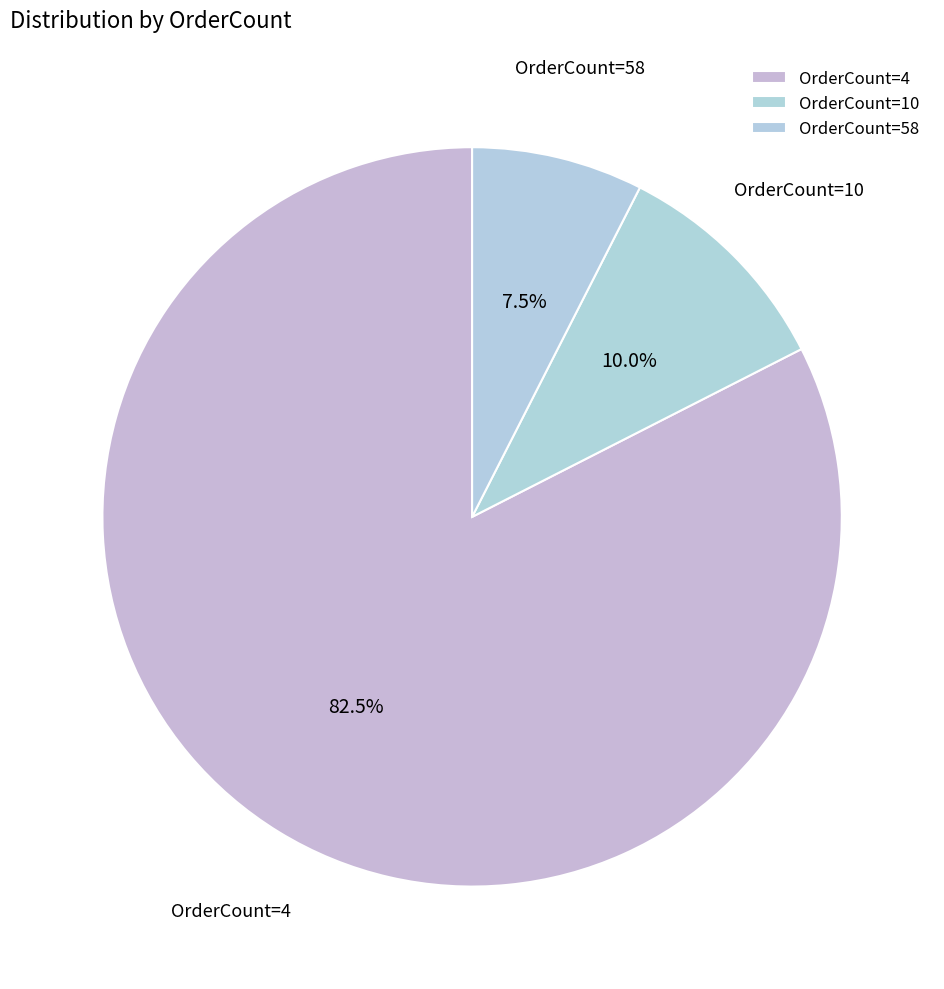

Between OrderCount=58 and OrderCount=4, which is larger?

OrderCount=4